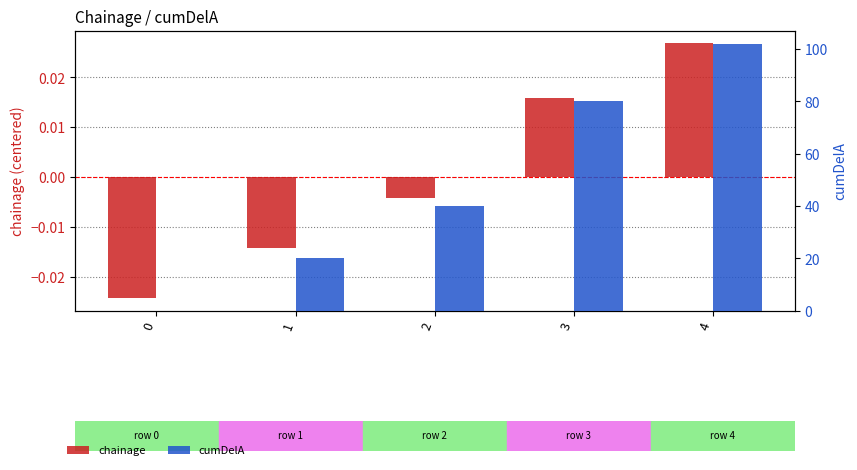

At which category is the sum across all series the highest?

4